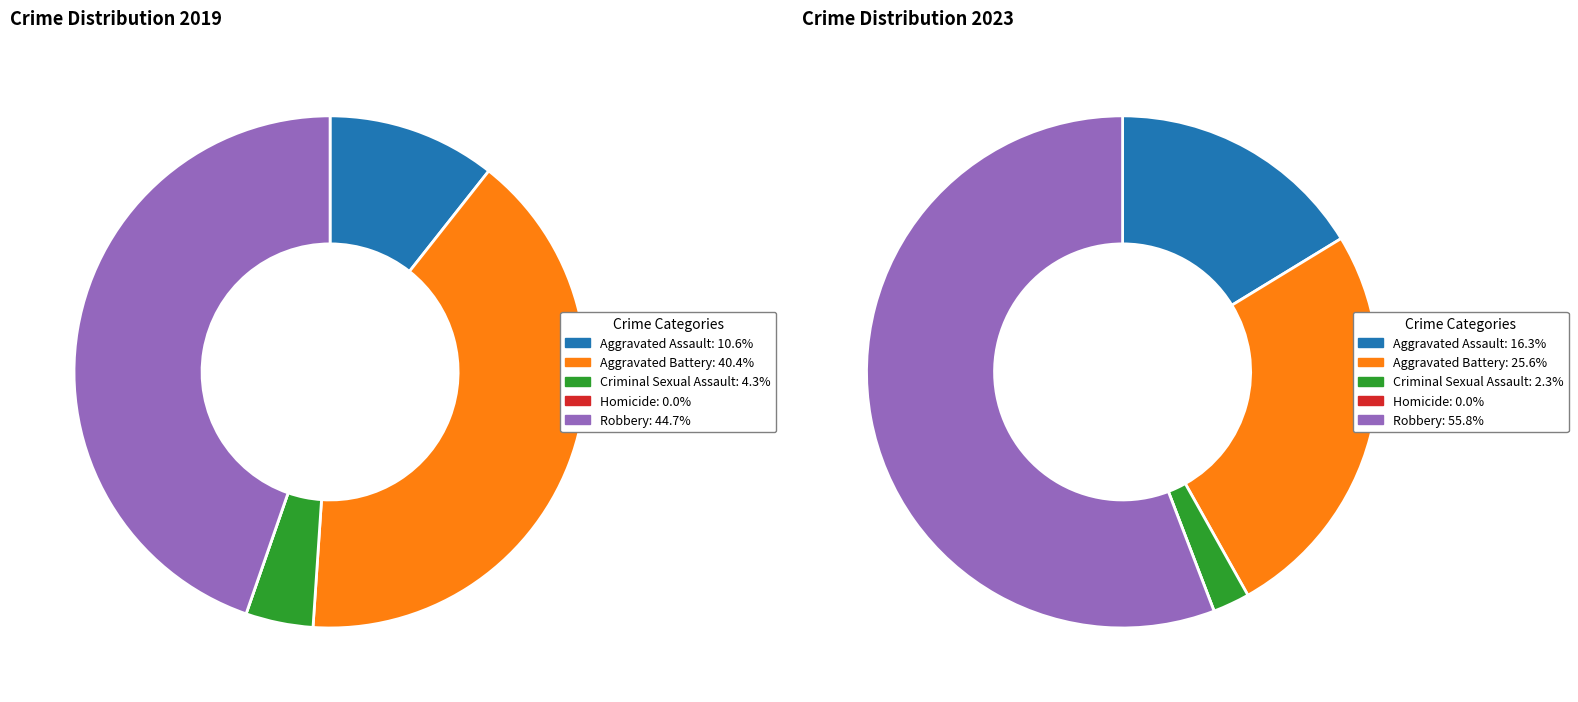

What percentage is NOT represented by 4?

55.3%